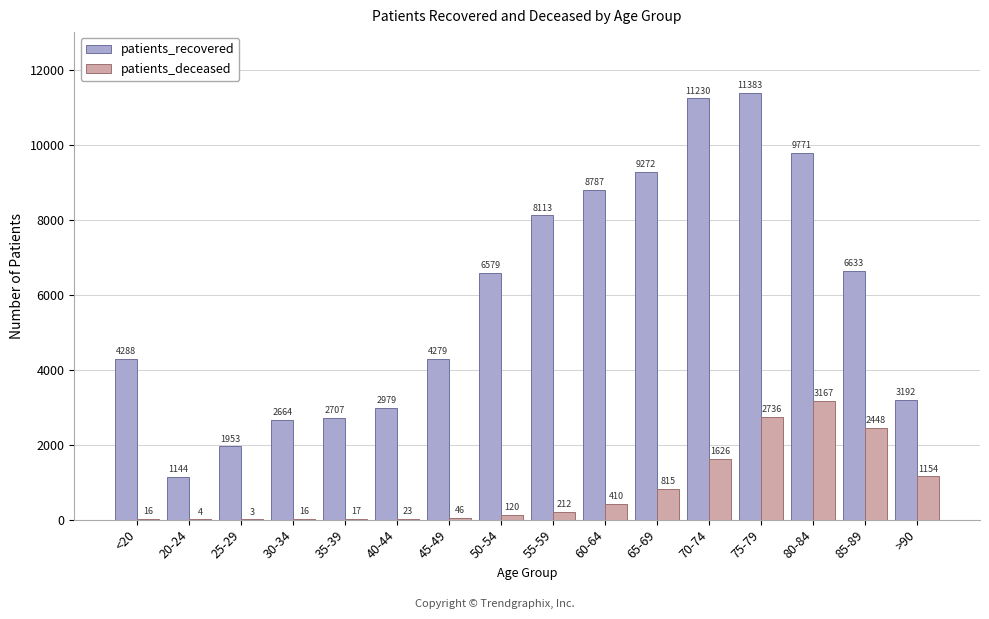

Are the bars grouped side by side (vs. stacked)?

Yes